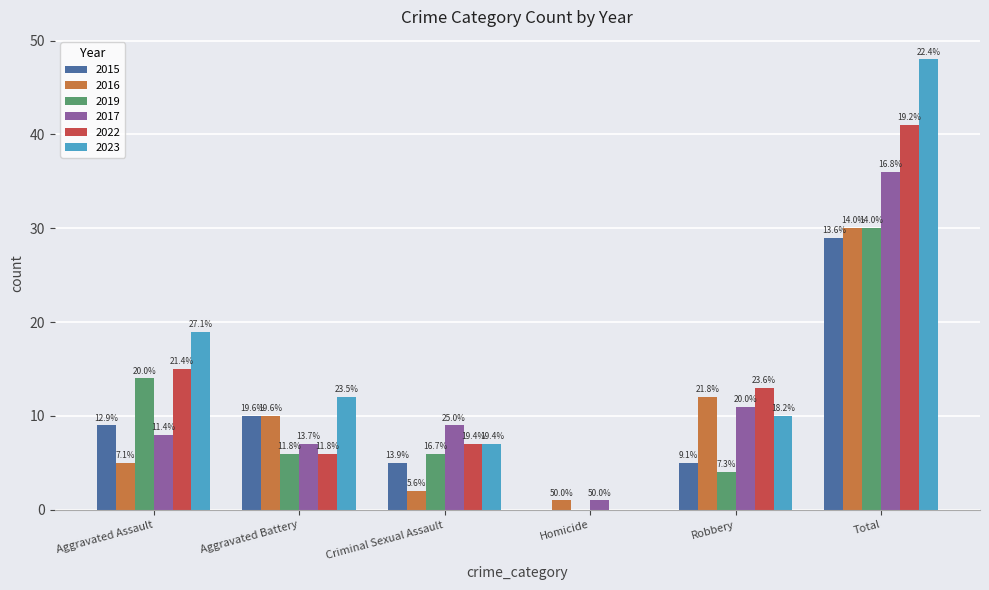

What are all the series names shown in the legend?

2015, 2016, 2019, 2017, 2022, 2023